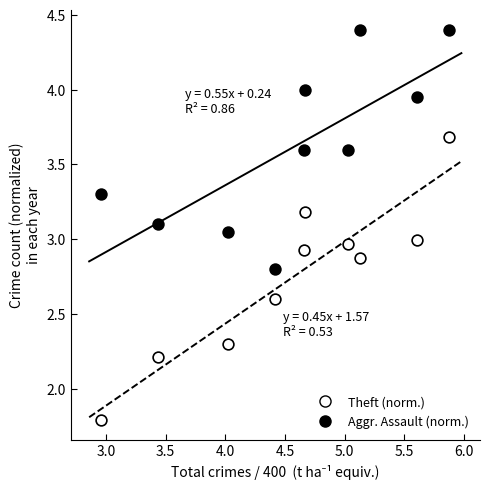

Across all data points, what is the range of X values (max minus min)?

2.9